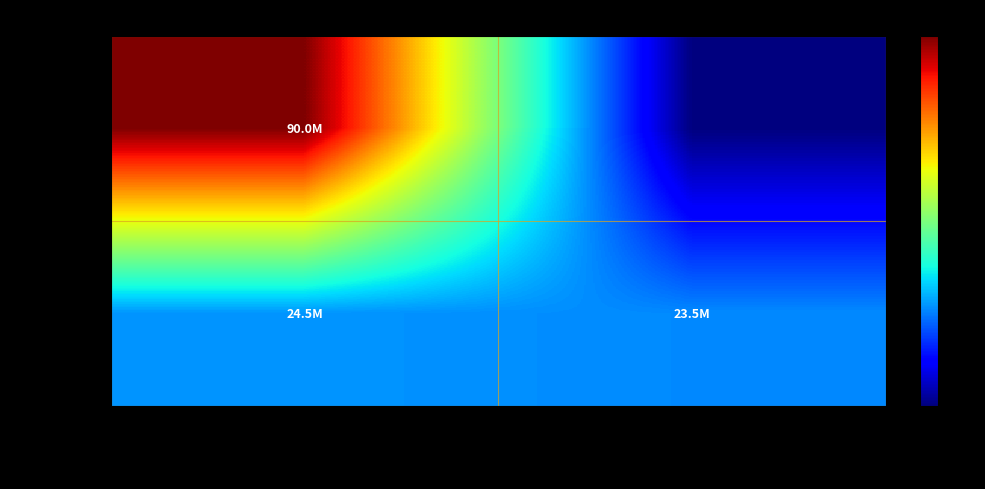

Rank the series at 10.64.105.190 (sip_id=1103) from highest to lowest value.

http, postgresql